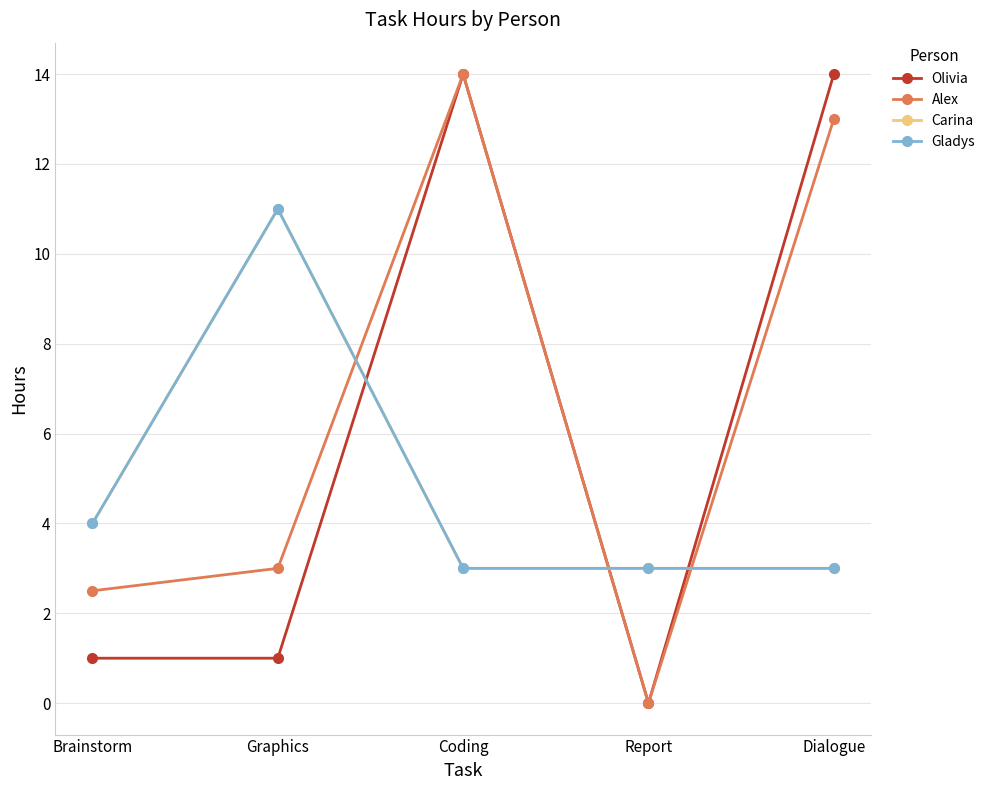

Between Report and Brainstorm, which is larger?

Brainstorm